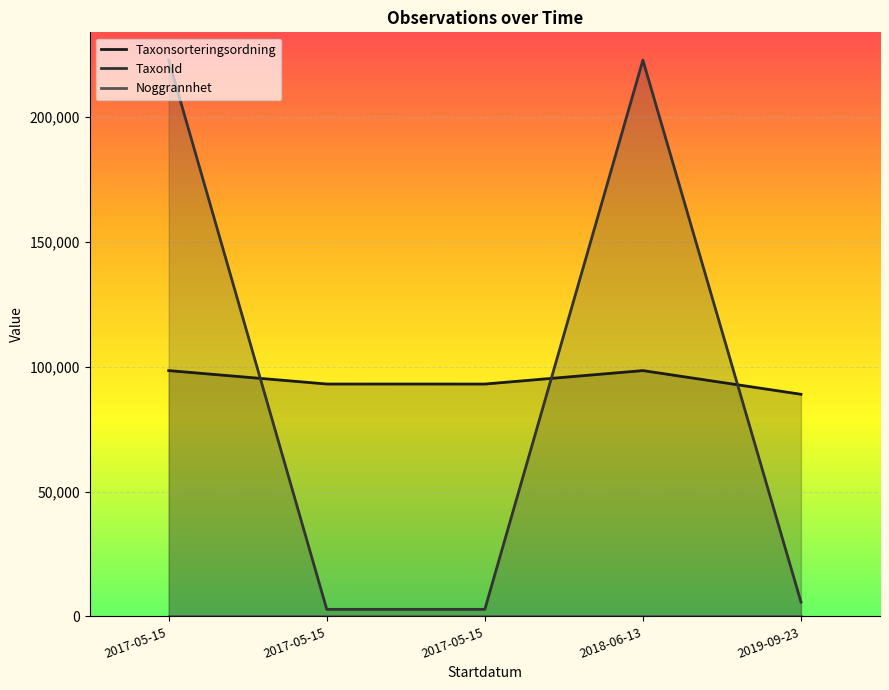

At 2019-09-23, list the series in order from largest to smallest.

Taxonsorteringsordning, TaxonId, Noggrannhet